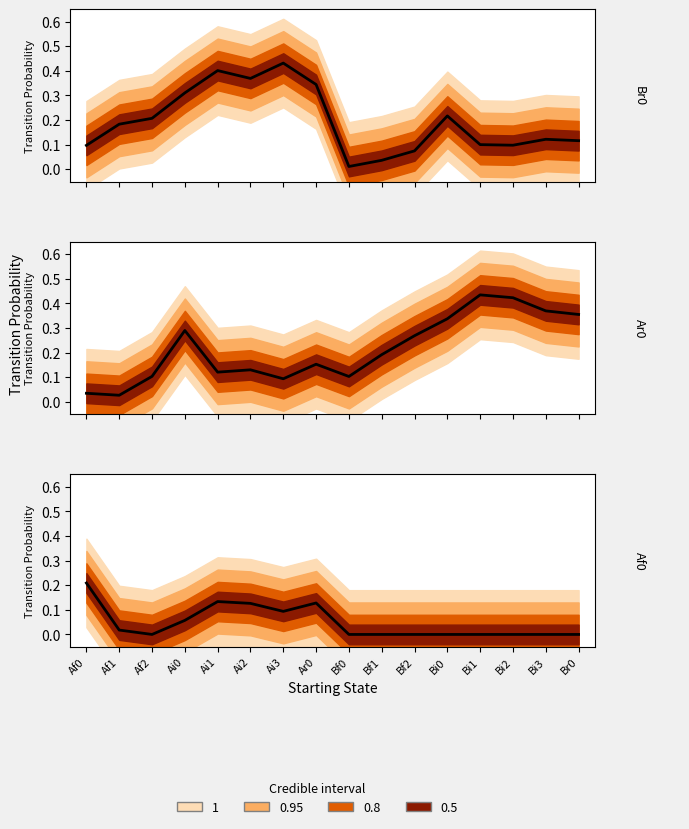

At which label is Af0 closest to 0?

Af2